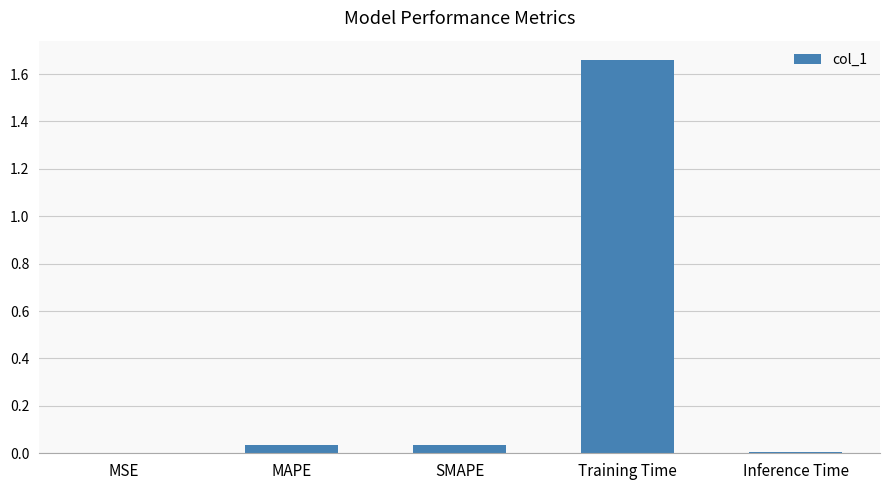

The value at Inference Time is 0.0. True or false?

True